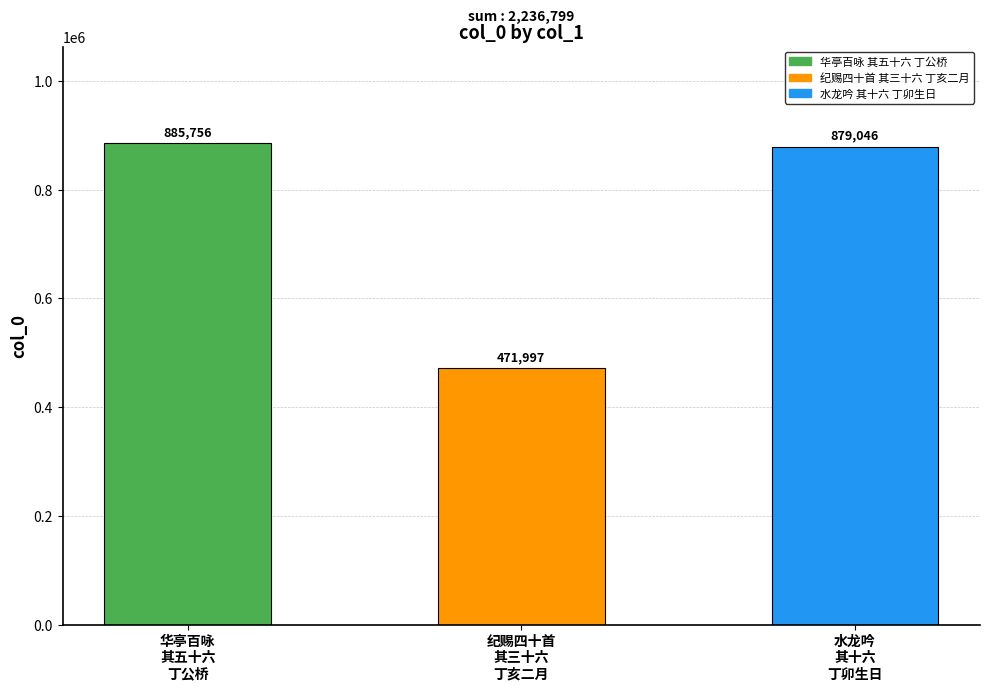

What is the difference between the maximum and minimum values?

413759